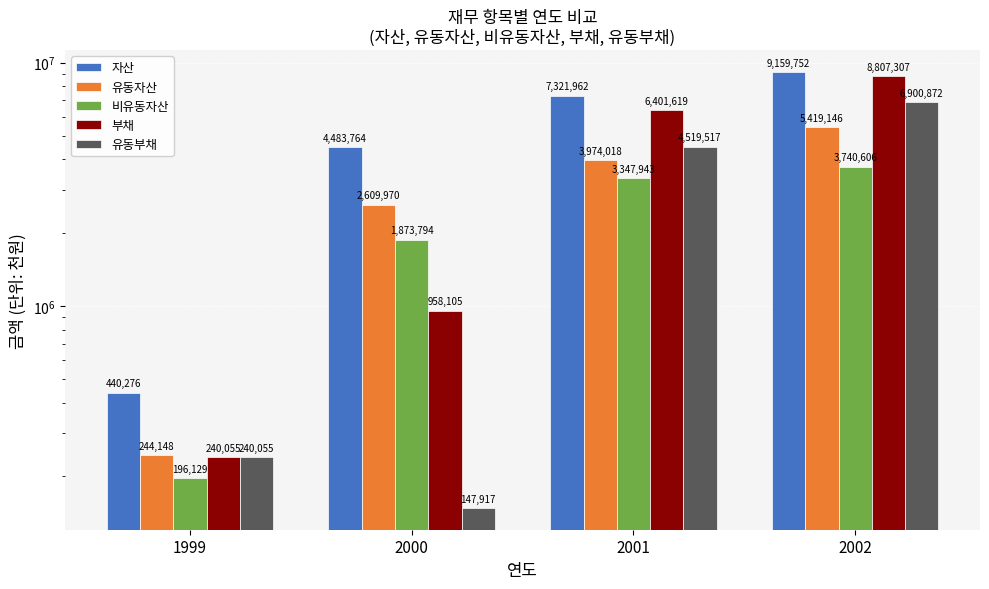

True or false: 유동자산 has a value of 3747464 at 2000.

False